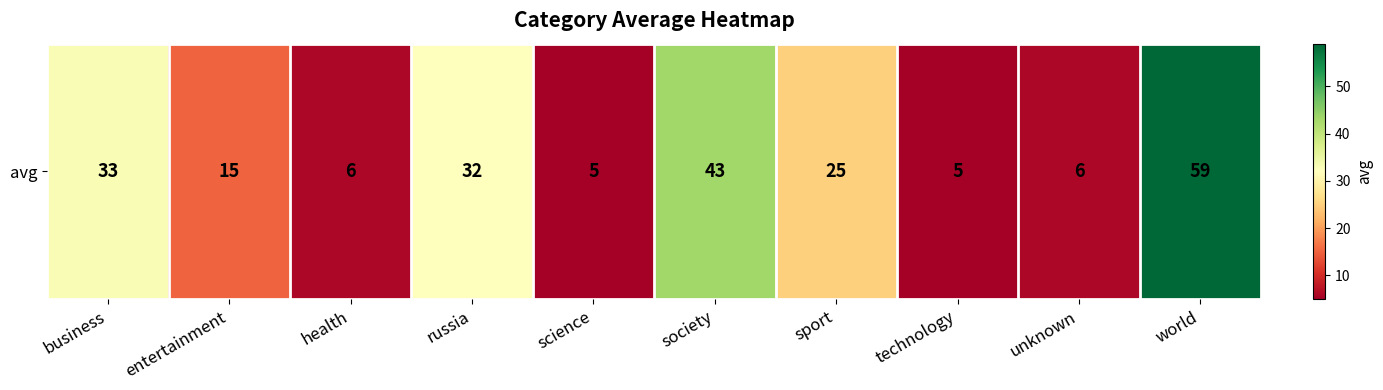

True or false: the data shows 32 at russia.

True